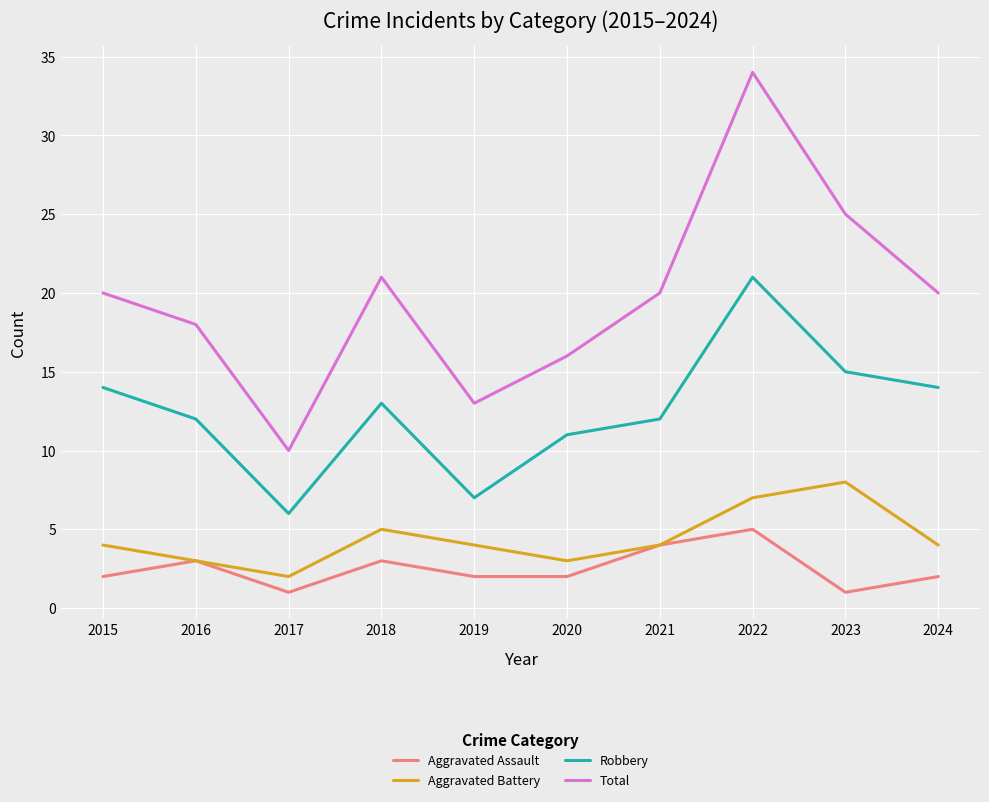

Is the value of Aggravated Battery at 2021 greater than the value of Total at 2019?

No